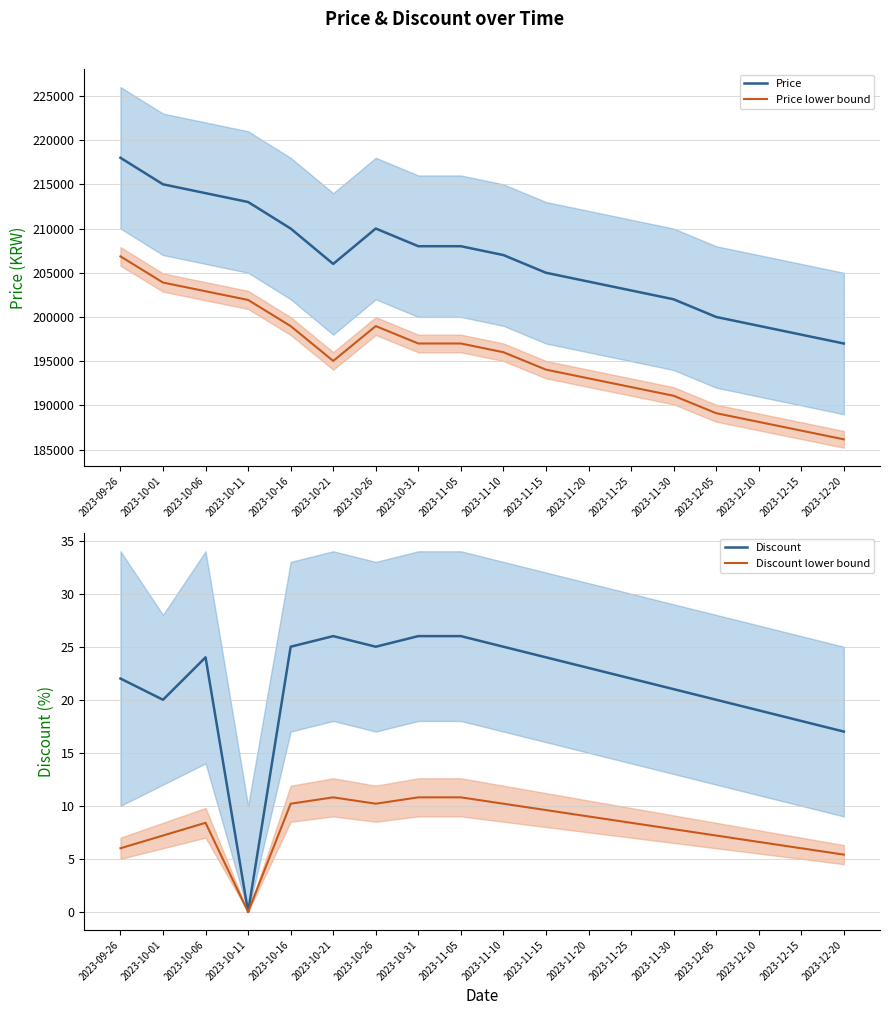

What is the label of the 1st point from the left?

2023-09-26